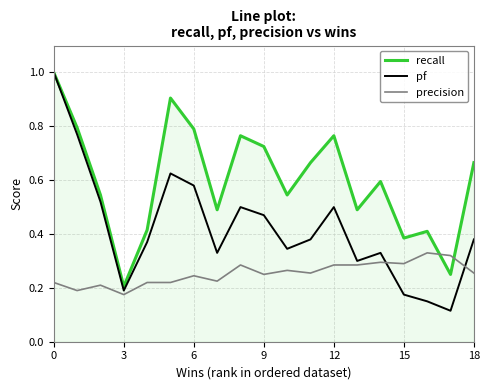

What is the greatest value displayed?

1.0